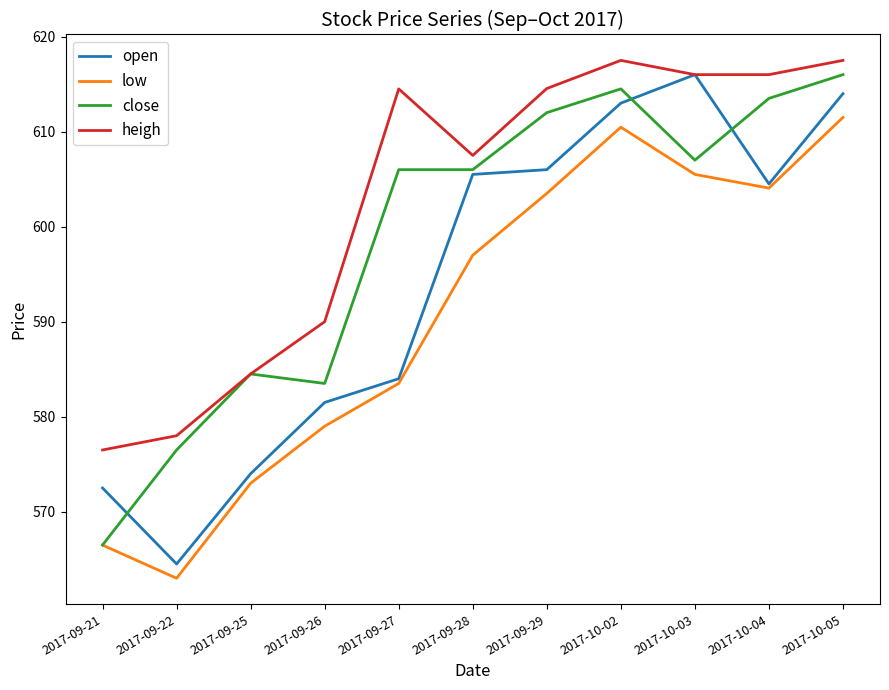

What is the difference between the highest and lowest values at 2017-09-29?

11.0